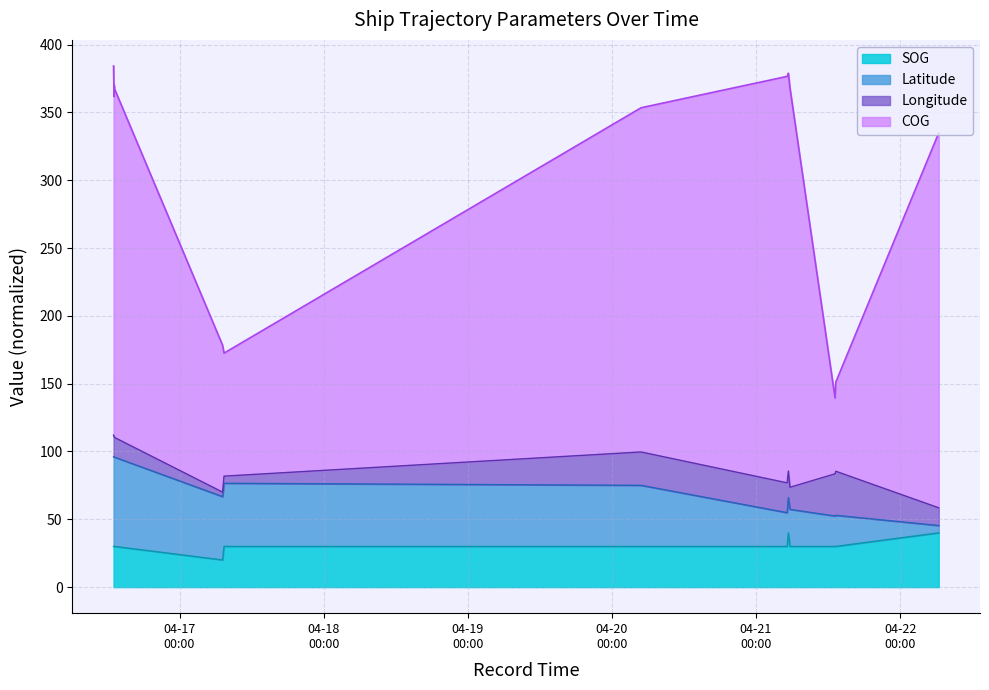

Where does the COG series first go above 361?

2024-04-16 13:00:24